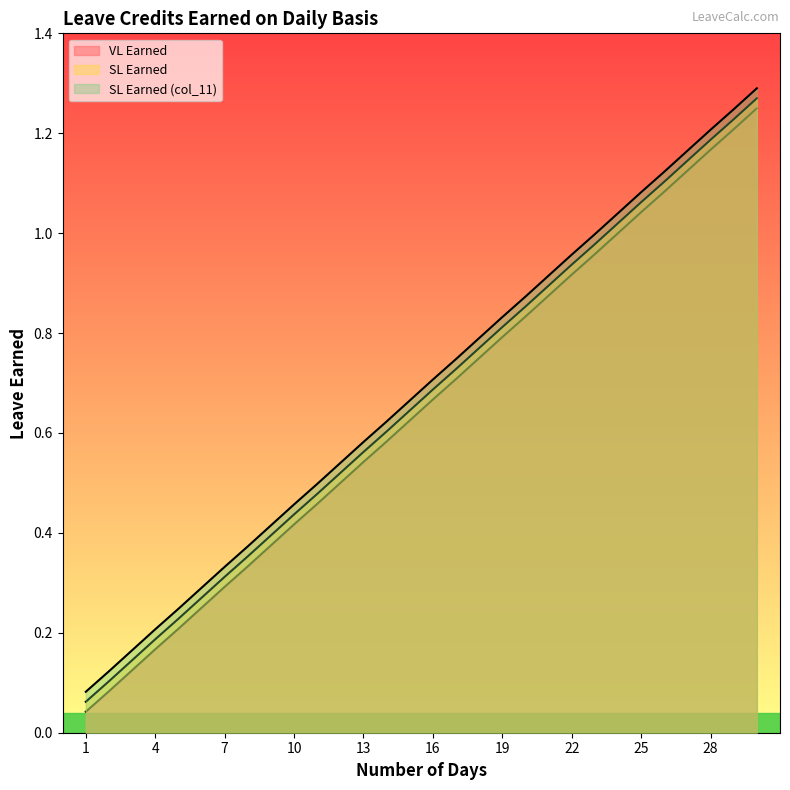

Reading right to left, extract all data points from this chart.

VL Earned: 30=1.2	29=1.2	28=1.2	27=1.1	26=1.1	25=1.0	24=1.0	23=1.0	22=0.9	21=0.9	20=0.8	19=0.8	18=0.8	17=0.7	16=0.7	15=0.6	14=0.6	13=0.5	12=0.5	11=0.5	10=0.4	9=0.4	8=0.3	7=0.3	6=0.2	5=0.2	4=0.2	3=0.1	2=0.1	1=0.0
SL Earned: 30=1.3	29=1.2	28=1.2	27=1.1	26=1.1	25=1.1	24=1.0	23=1.0	22=0.9	21=0.9	20=0.9	19=0.8	18=0.8	17=0.7	16=0.7	15=0.6	14=0.6	13=0.6	12=0.5	11=0.5	10=0.4	9=0.4	8=0.4	7=0.3	6=0.3	5=0.2	4=0.2	3=0.1	2=0.1	1=0.1
SL Earned (col_11): 30=1.3	29=1.2	28=1.2	27=1.2	26=1.1	25=1.1	24=1.0	23=1.0	22=1.0	21=0.9	20=0.9	19=0.8	18=0.8	17=0.7	16=0.7	15=0.7	14=0.6	13=0.6	12=0.5	11=0.5	10=0.5	9=0.4	8=0.4	7=0.3	6=0.3	5=0.2	4=0.2	3=0.2	2=0.1	1=0.1